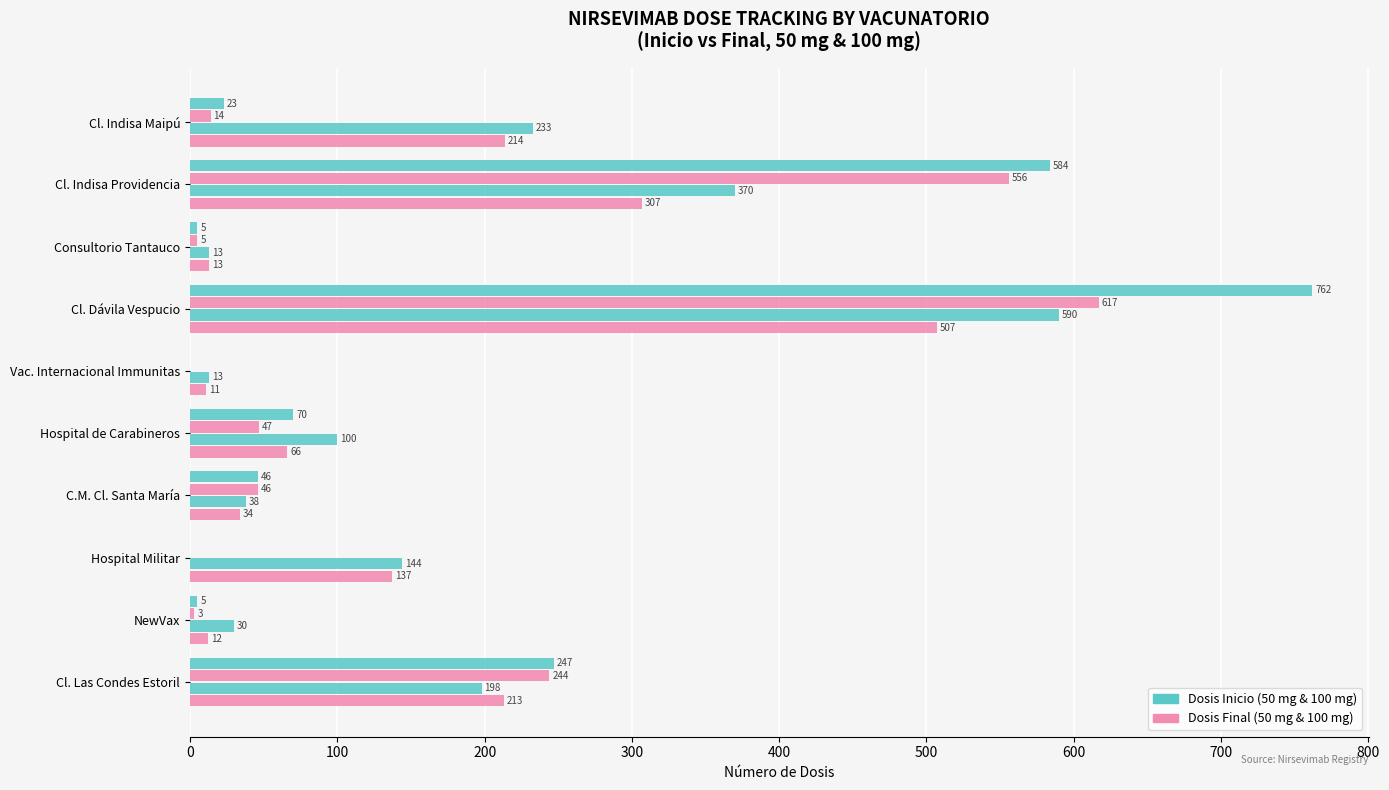

How many categories are shown in the chart?

10